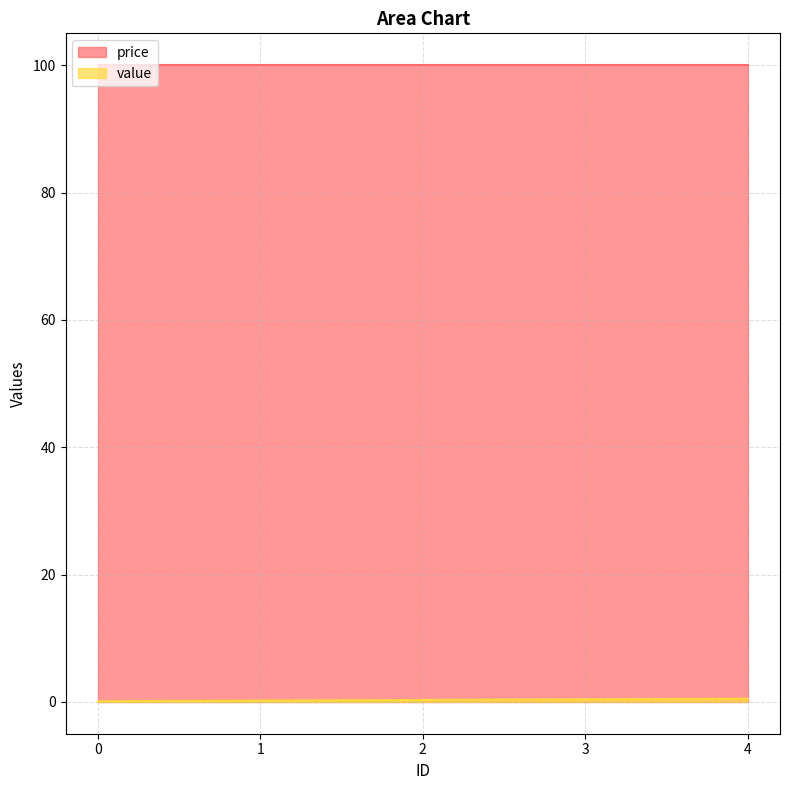

The value at 4 is 0.5. True or false?

True